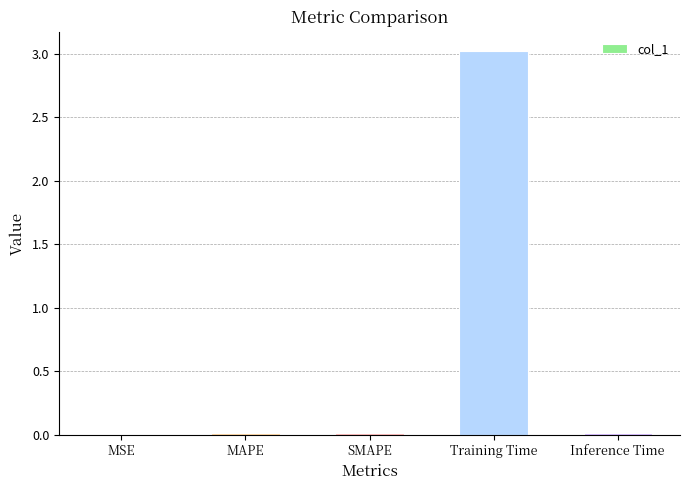

True or false: the data shows 0.0 at MSE.

True